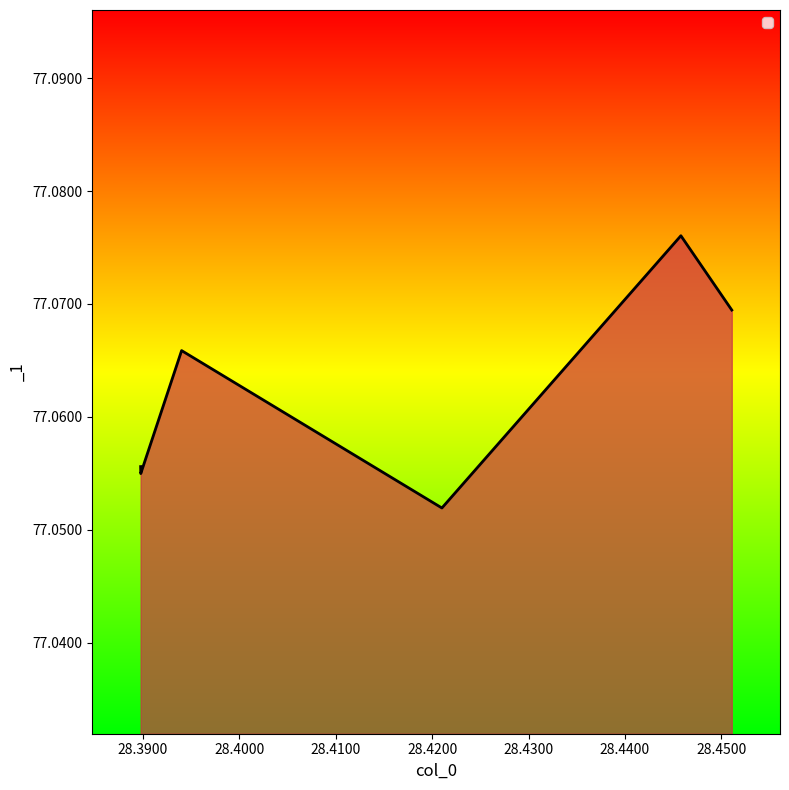

What is the sum of all values?

462.4